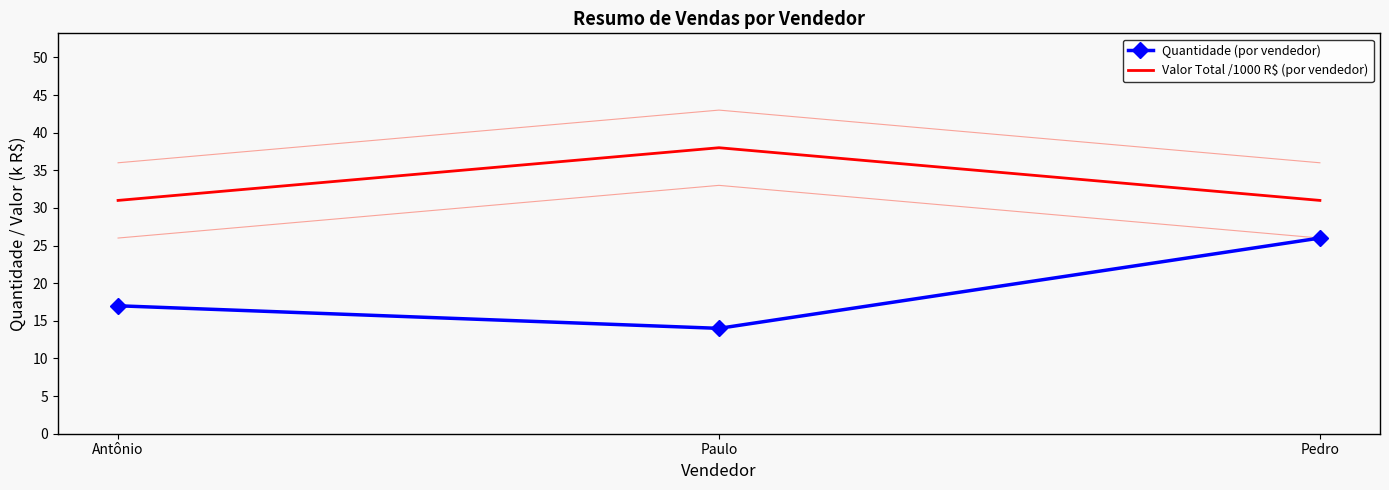

How many data points does each series have?

3